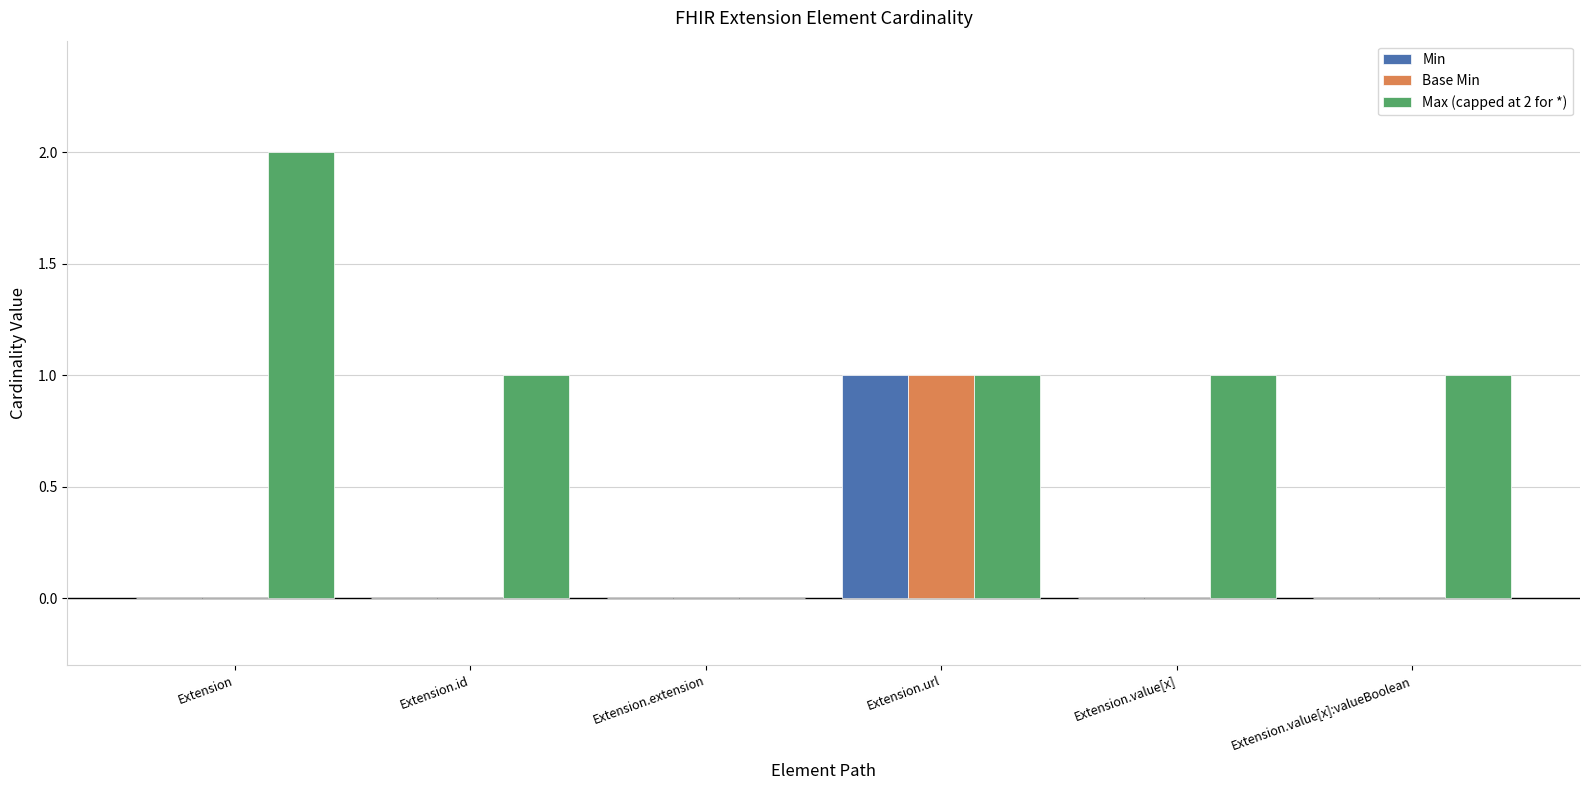

How many data points does each series have?

6